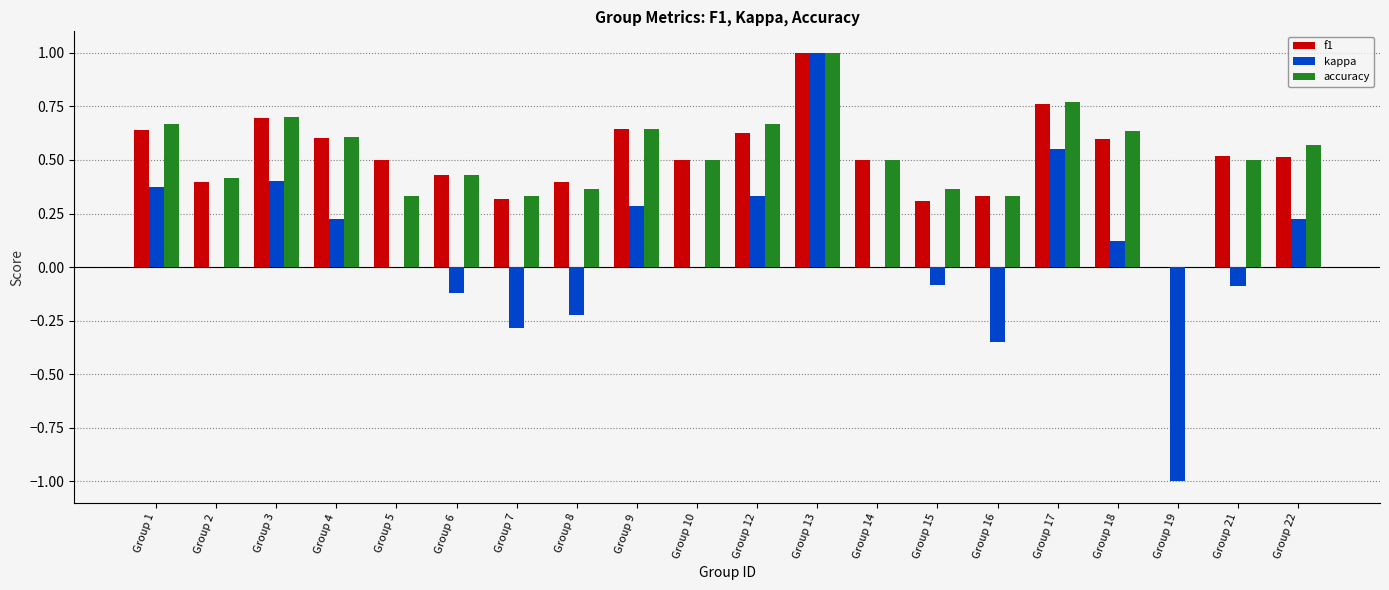

Which series has the widest spread of values?

kappa